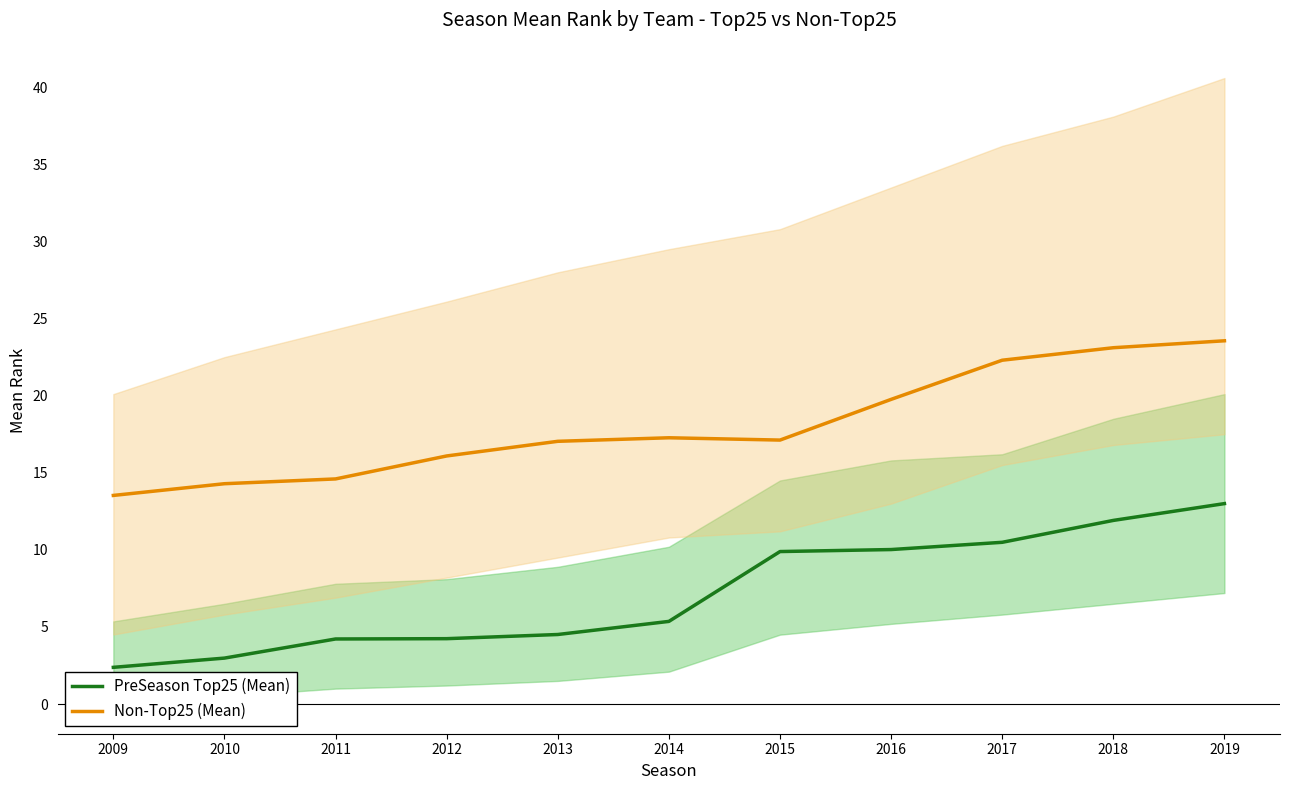

List the series in order of their peak value, highest first.

Non-Top25 (Mean), PreSeason Top25 (Mean)